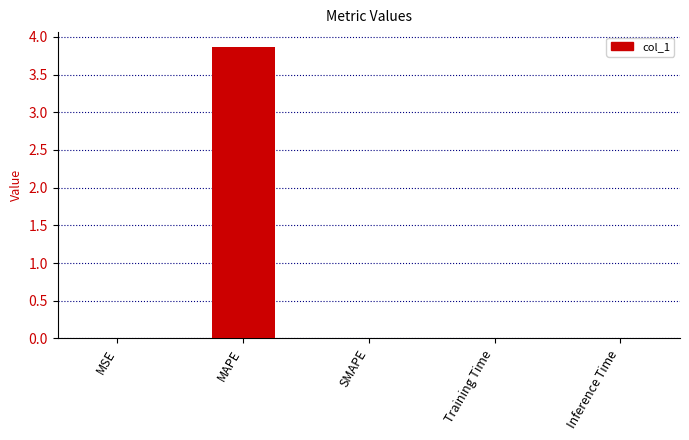

The chart shows a value of 0.0 at SMAPE. True or false?

True